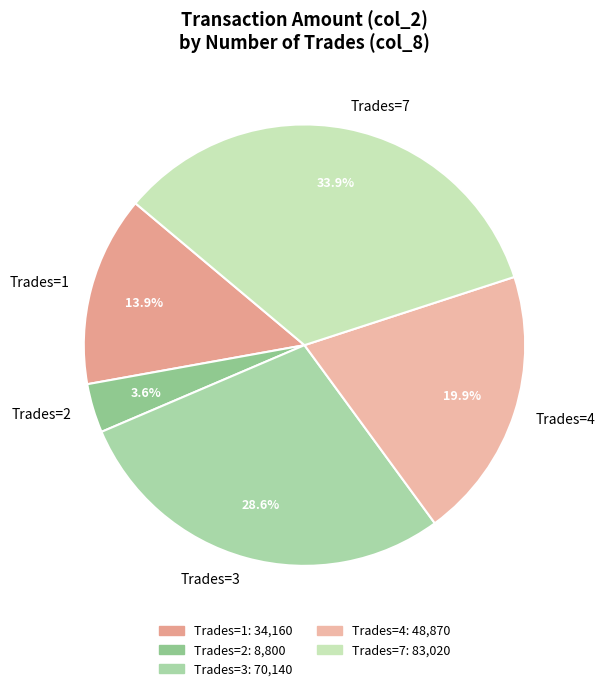

Rank the categories by value from lowest to highest.

Trades=2, Trades=1, Trades=4, Trades=3, Trades=7